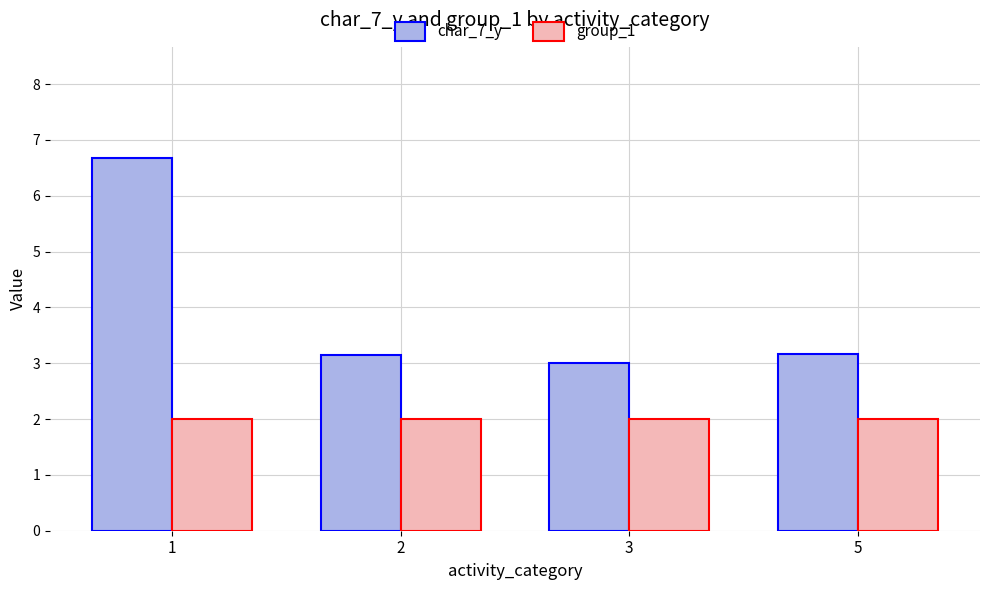

What is the spread (max minus min) of values at 1?

4.7